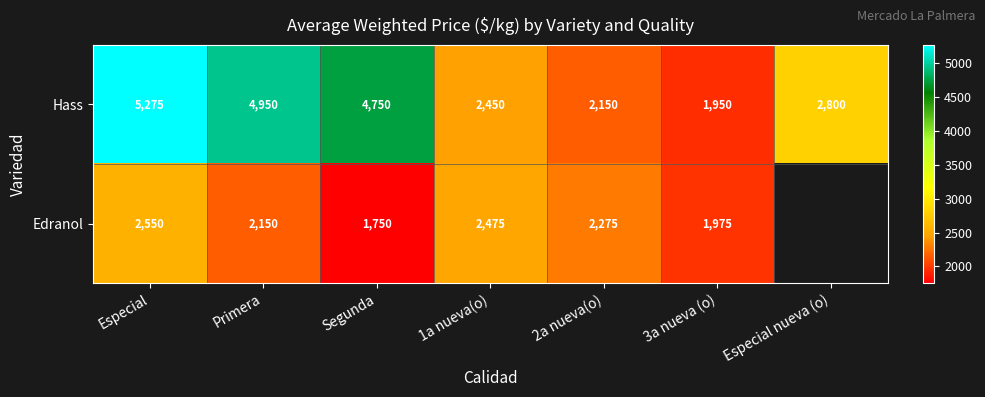

Read the Hass value at Segunda, to the nearest 50.

4750